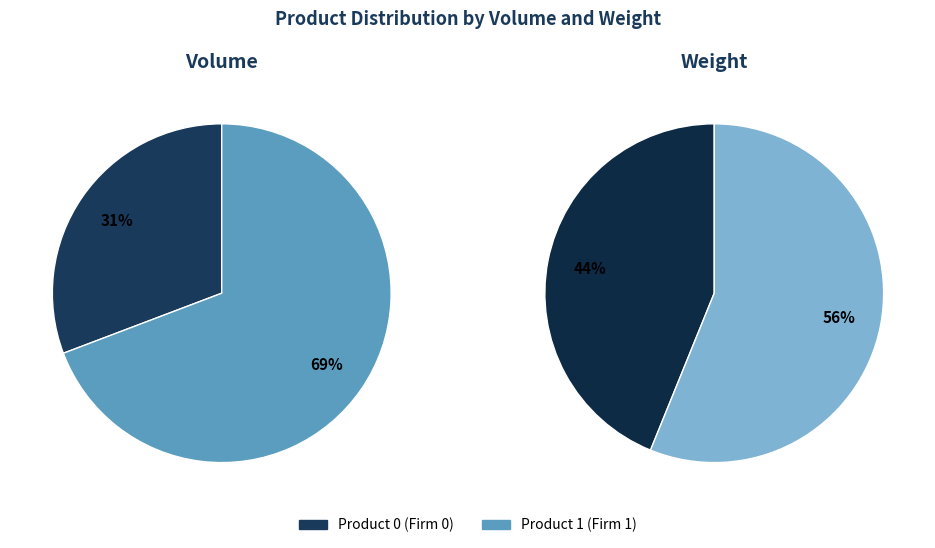

Is the sum of Product 0 and Product 1 greater than half?

Yes